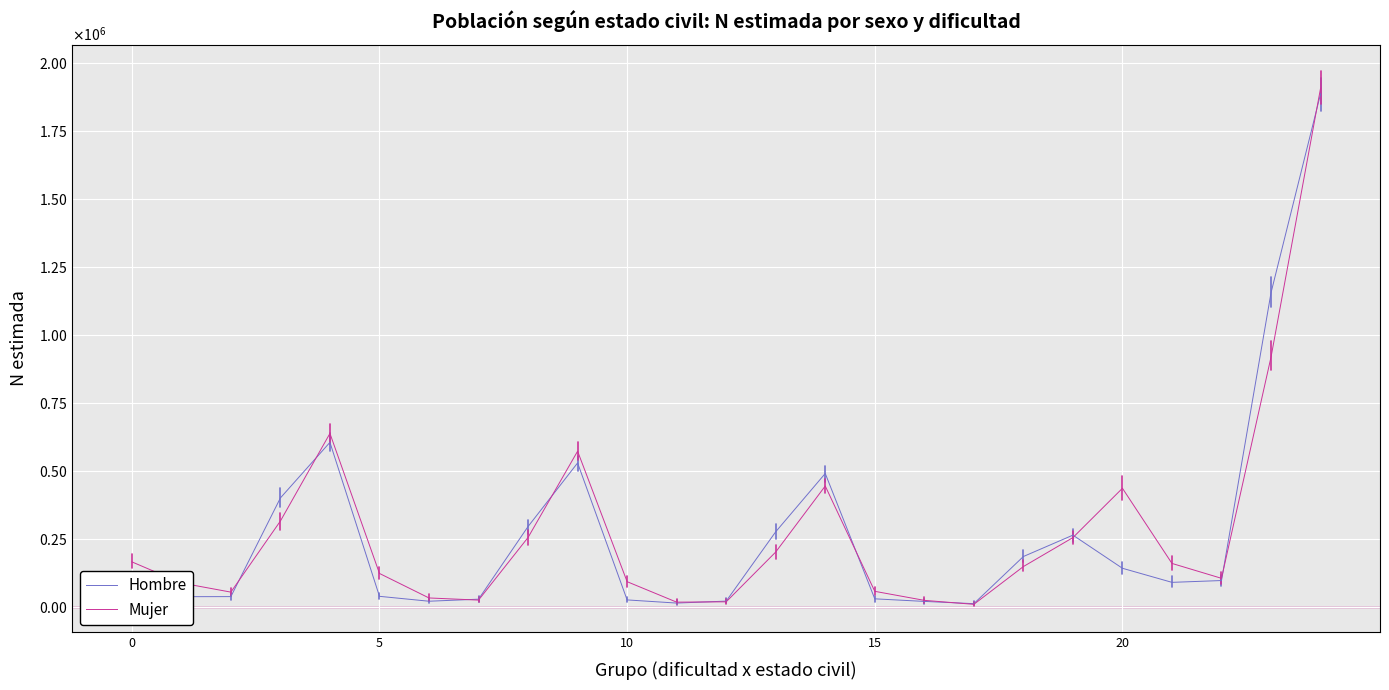

Rank the series by their average value, from lowest to highest.

Hombre, Mujer